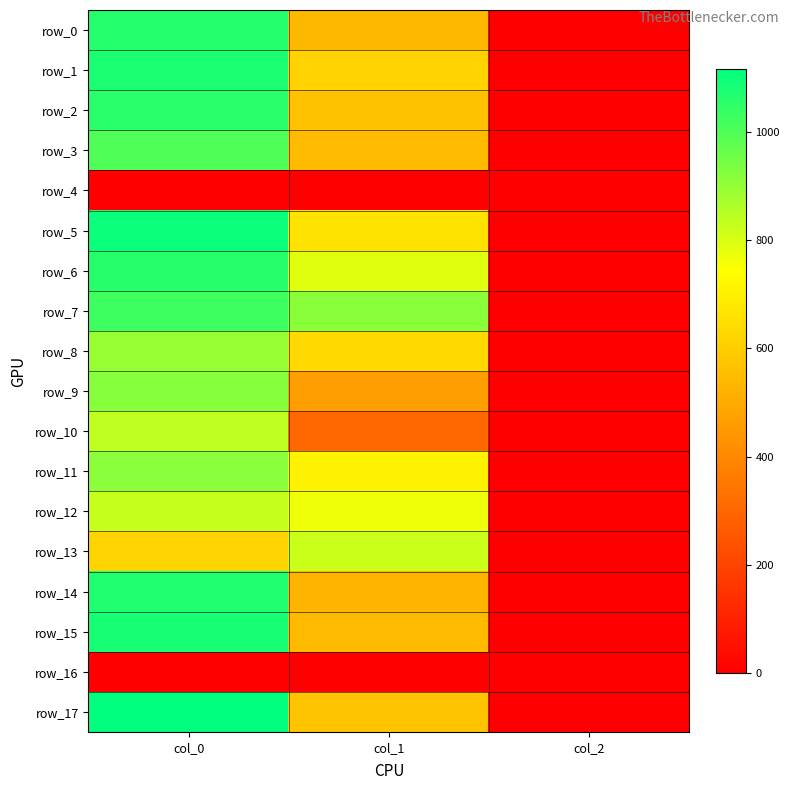

Which series has the widest spread of values?

row_17